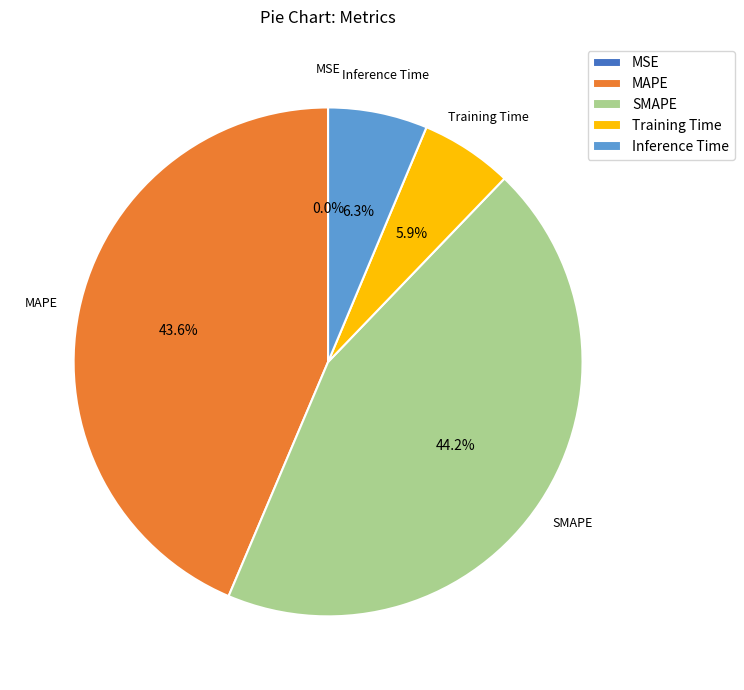

Which slice is the largest?

SMAPE